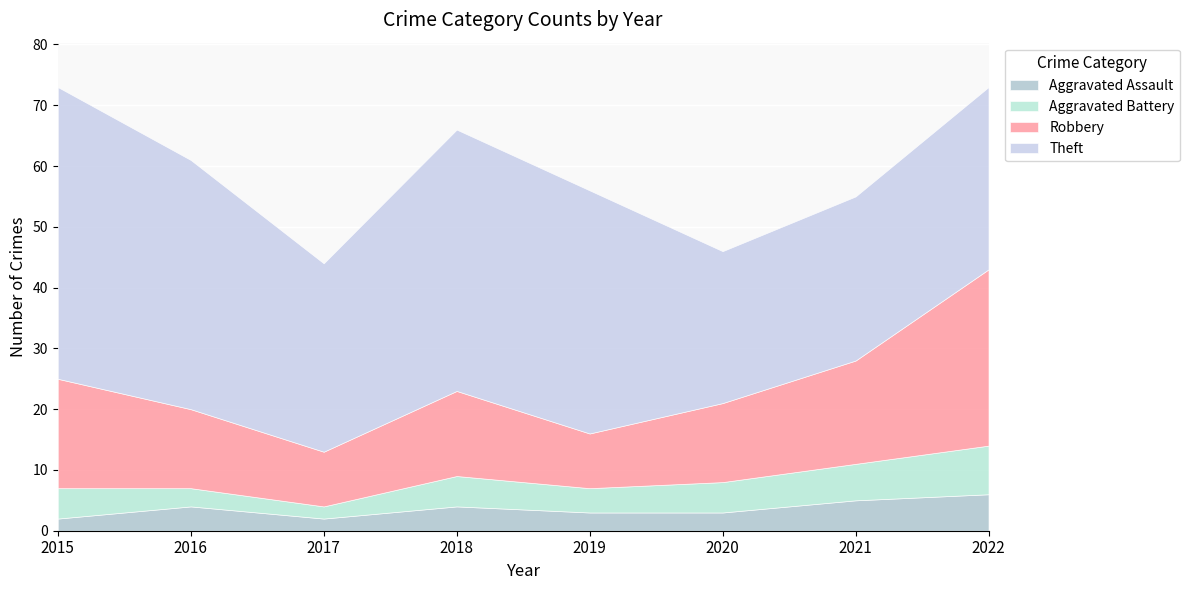

How many values in the Theft series exceed 40?

3